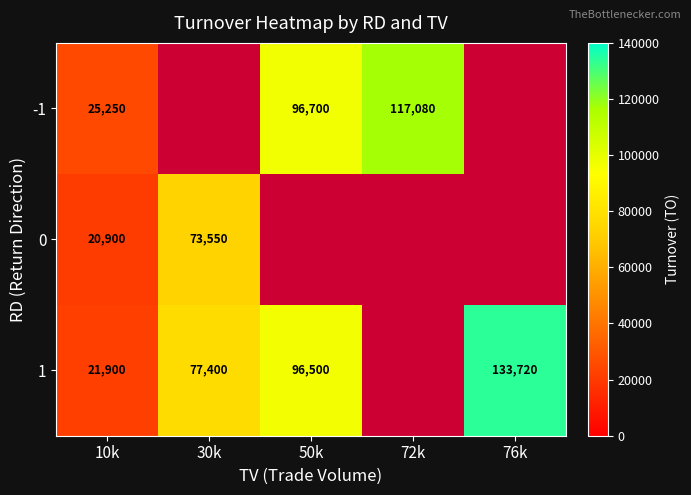

What is the difference between the 1 values at 10k and 76k?

111820